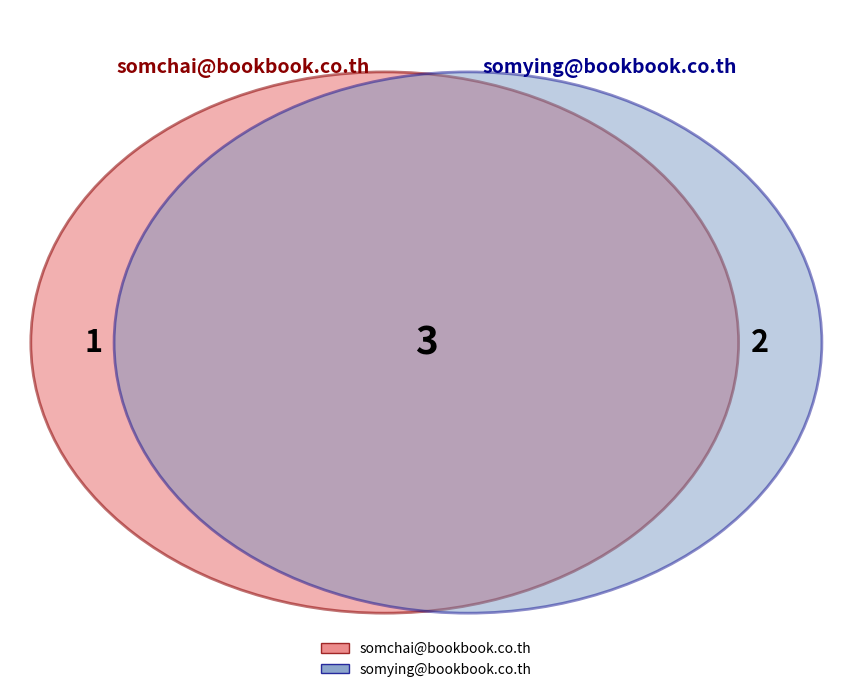

What is the change in value from somchai@bookbook.co.th to somying@bookbook.co.th?

+1